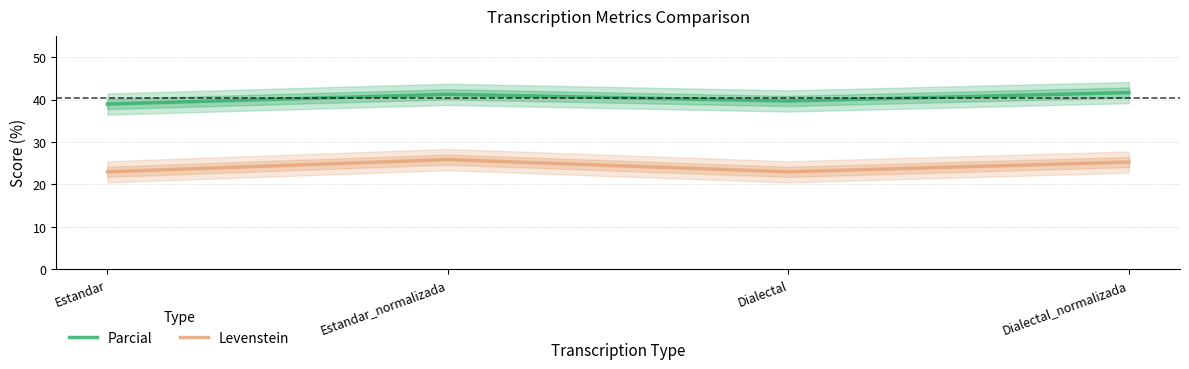

What is the sum of all Levenstein values?

97.2